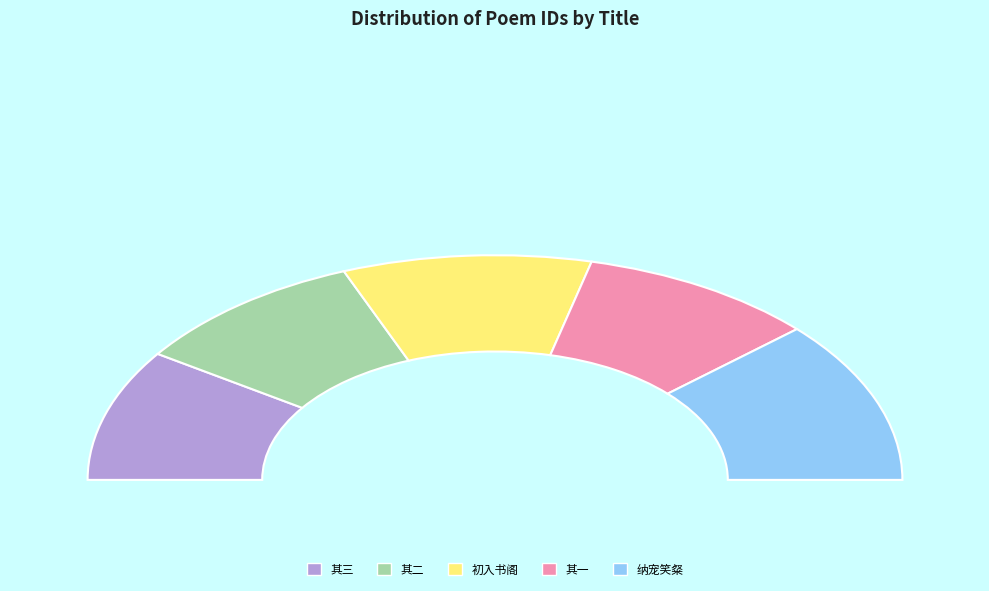

Which category has the biggest portion of the pie?

戏贺俞行之纳宠兼简同舍谢郭二秀才发一笑粲